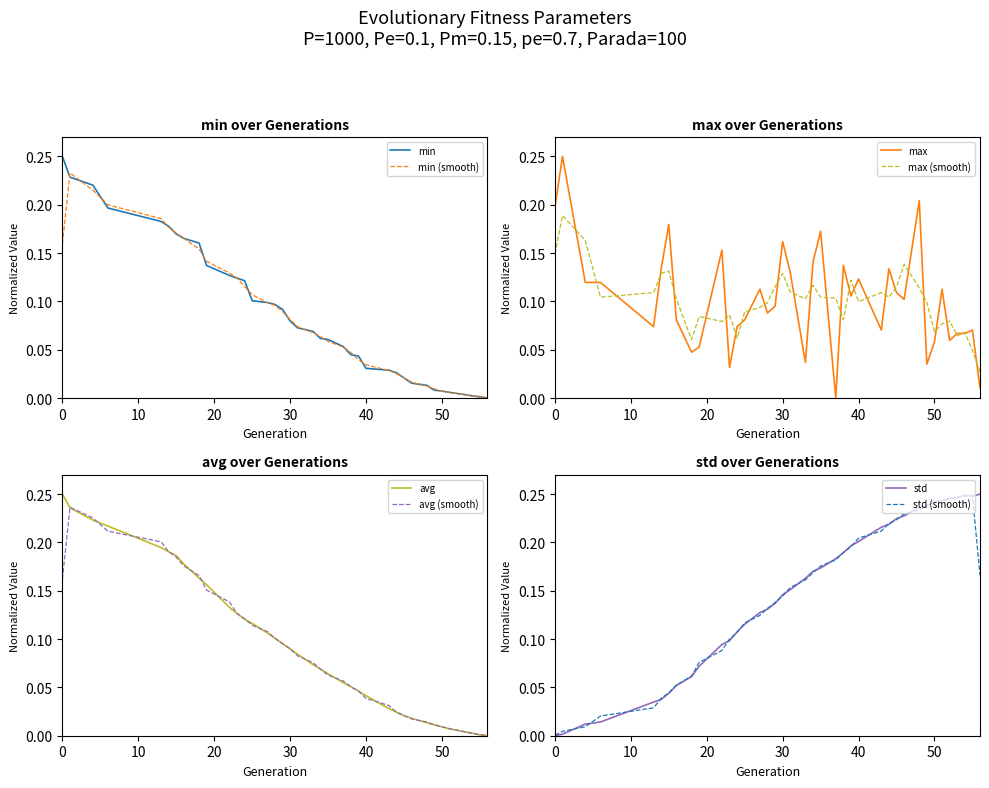

Is the value of avg at 53 greater than the value of min at 27?

No